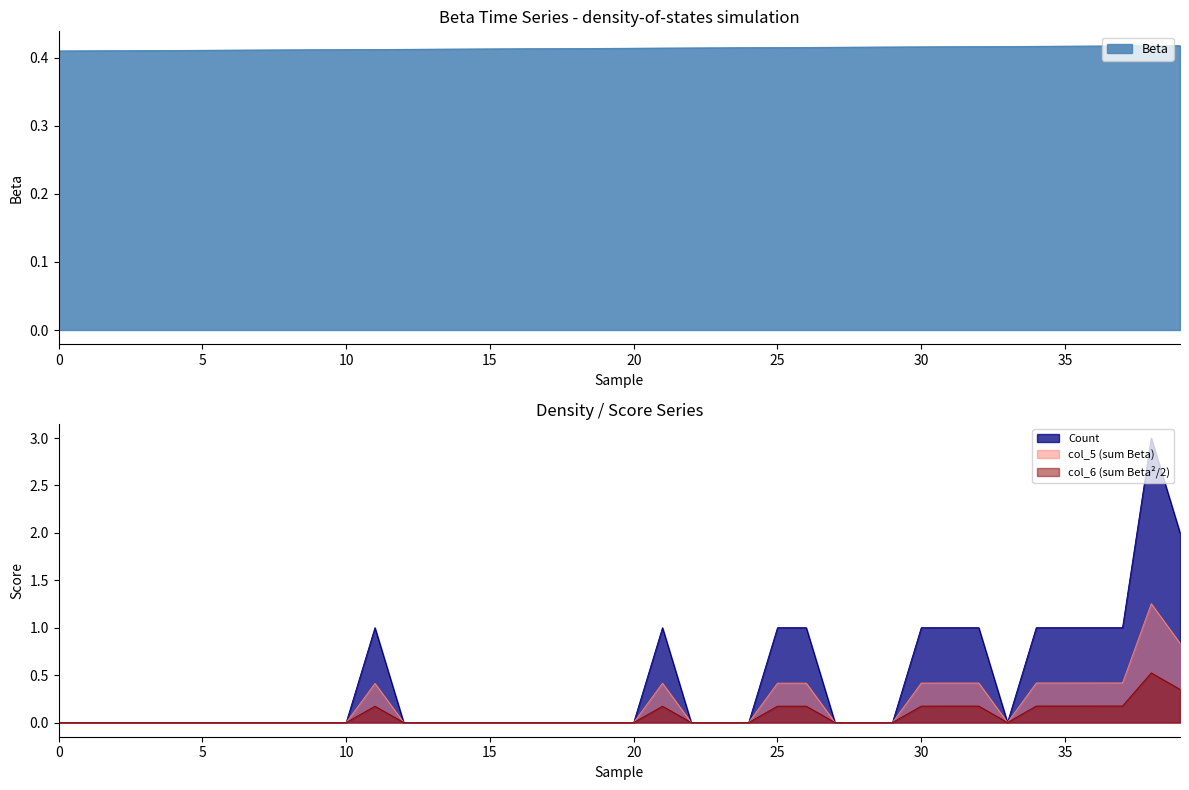

Is the value of col_5 at 22 greater than the value of Beta at 21?

No